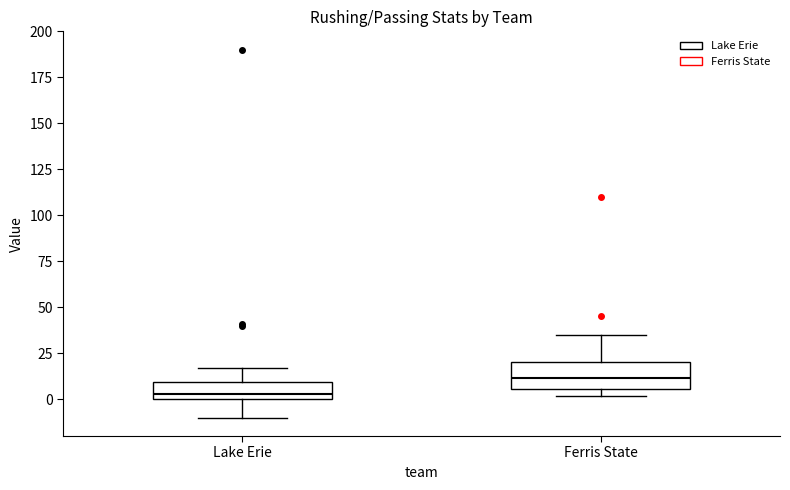

Reading left to right, transcribe this box plot: for each box, give where its median line is, the range the box spans, and where its two whiskers end, as read against the y-axis. The values are not printed on the chart, so give them approximately, as read against the axis.

Lake Erie: median 5, box 0 to 10, whiskers -10 to 15
Ferris State: median 10, box 5 to 20, whiskers 0 to 35